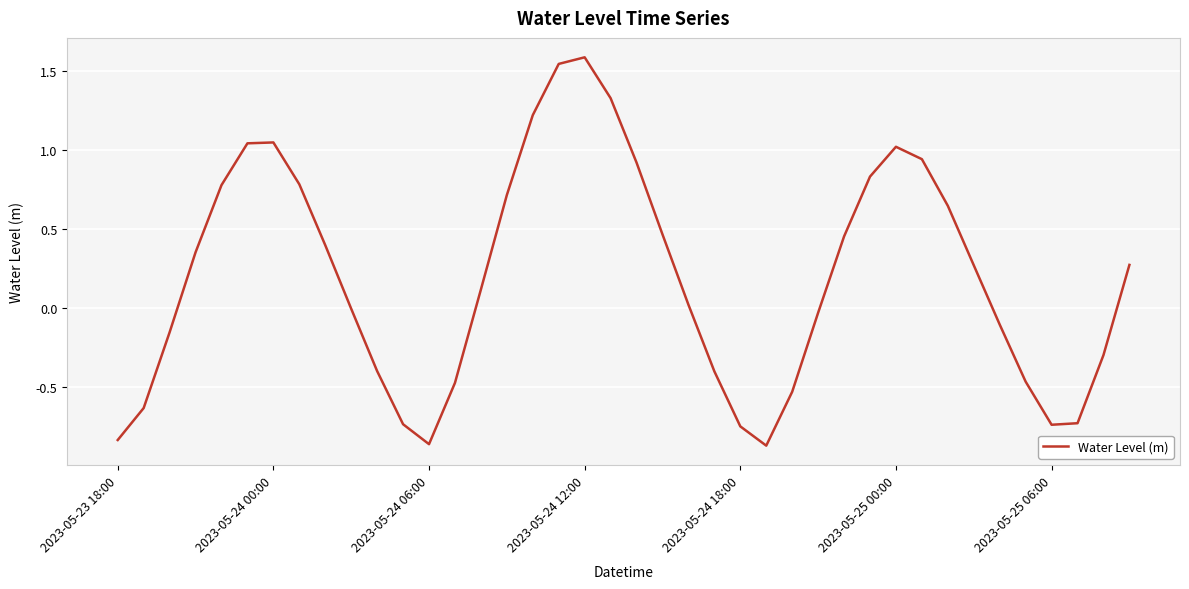

What is the maximum value shown in the chart?

1.6